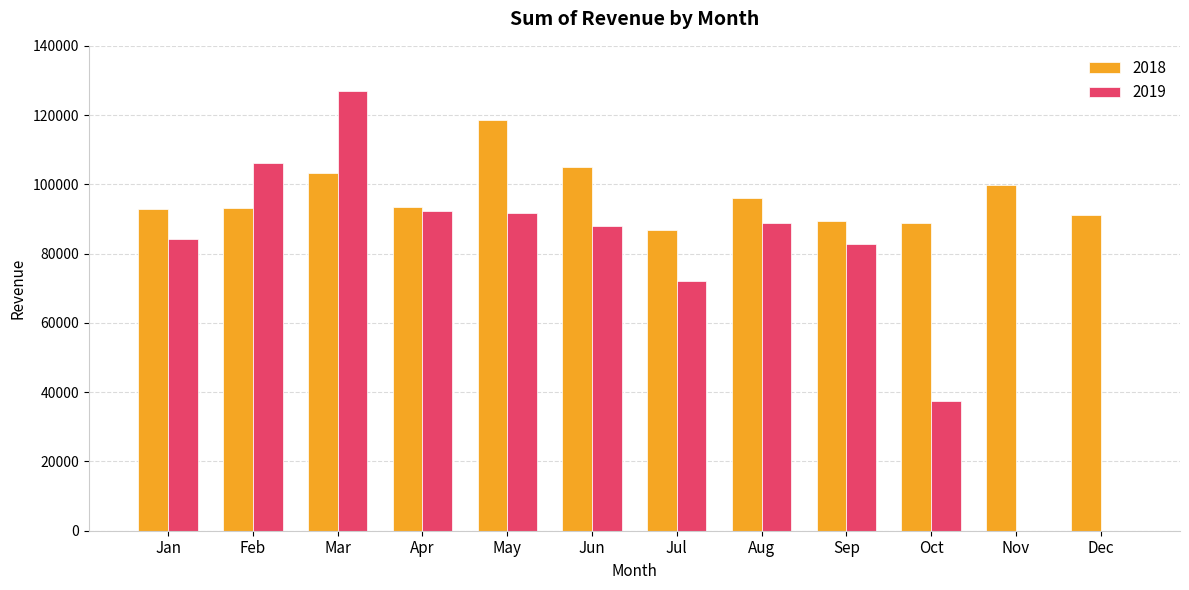

The 2018 series shows 59233 at Sep. True or false?

False